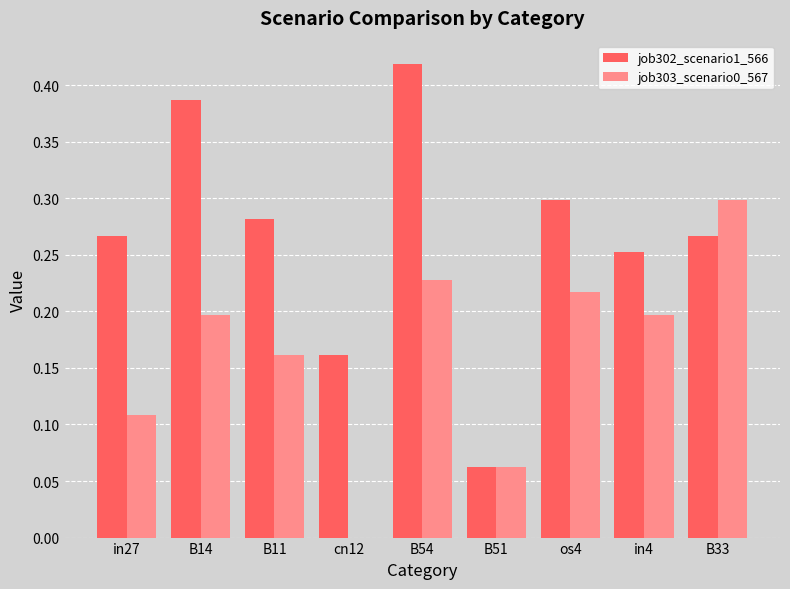

What is the sum of all job302_scenario1_566 values?

2.4